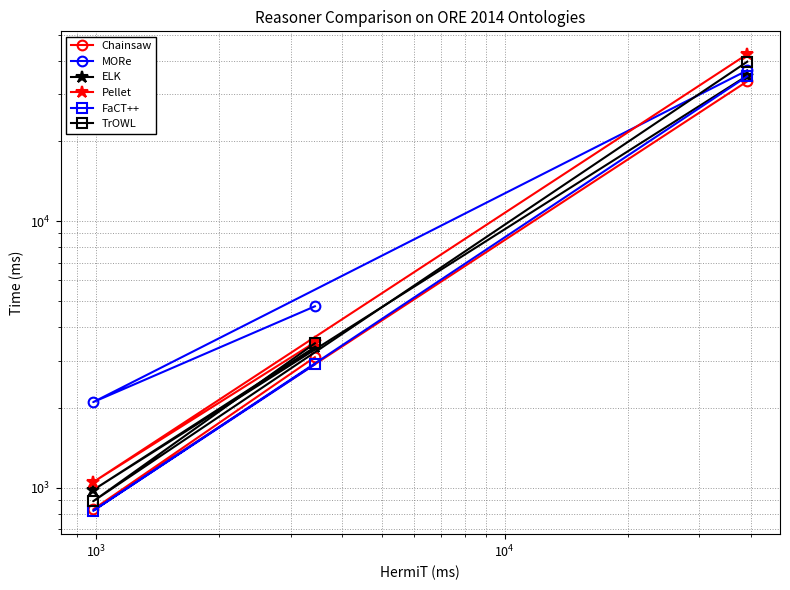

The value of FaCT++ at $\mathdefault{10^{3}}$ is 1065. True or false?

False